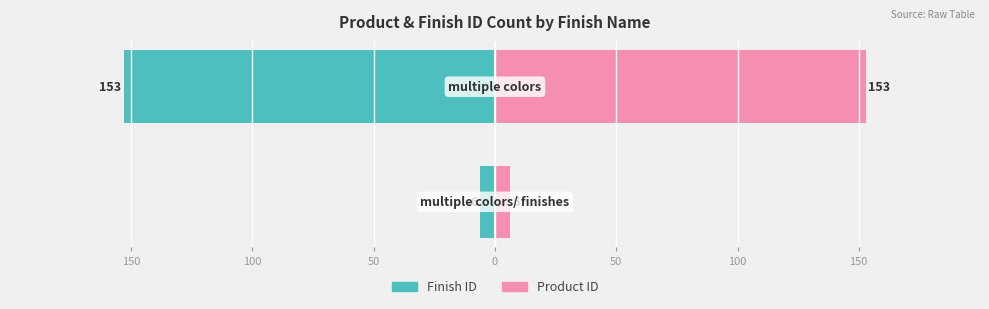

Is the value of Finish ID at 100 greater than the value of Product ID at 100?

No